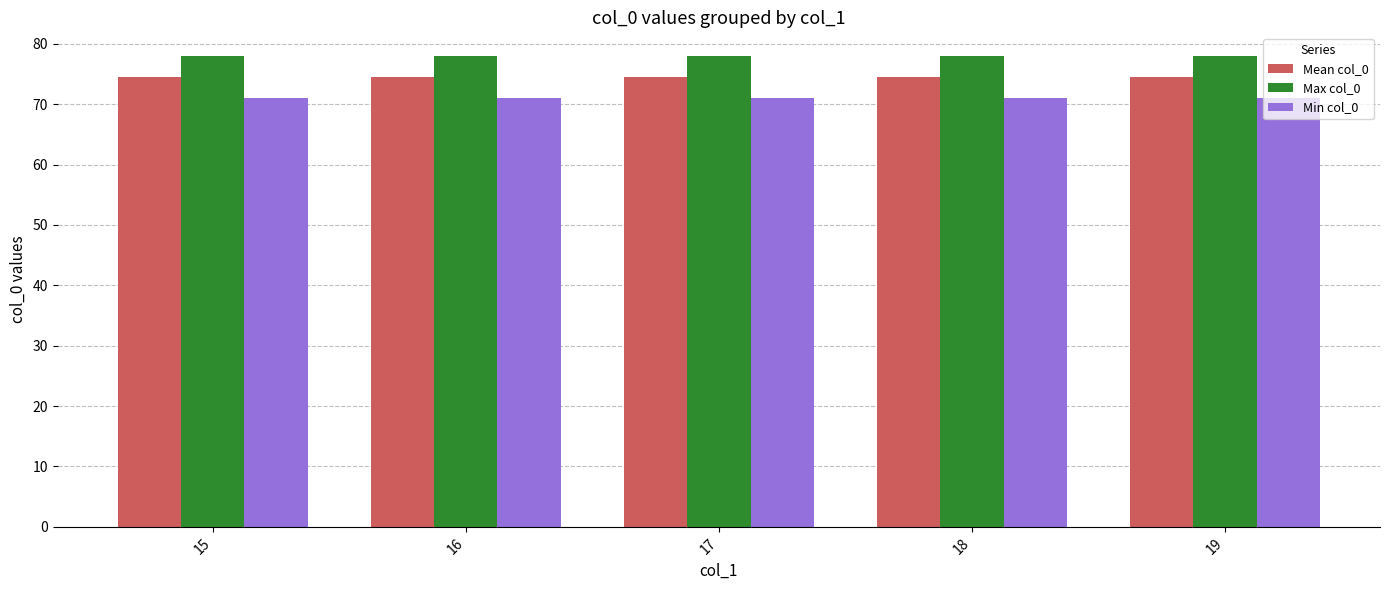

Reading left to right, what are all the values shown in this chart?

Mean col_0: 15=74.5	16=74.5	17=74.5	18=74.5	19=74.5
Max col_0: 15=78.0	16=78.0	17=78.0	18=78.0	19=78.0
Min col_0: 15=71.0	16=71.0	17=71.0	18=71.0	19=71.0